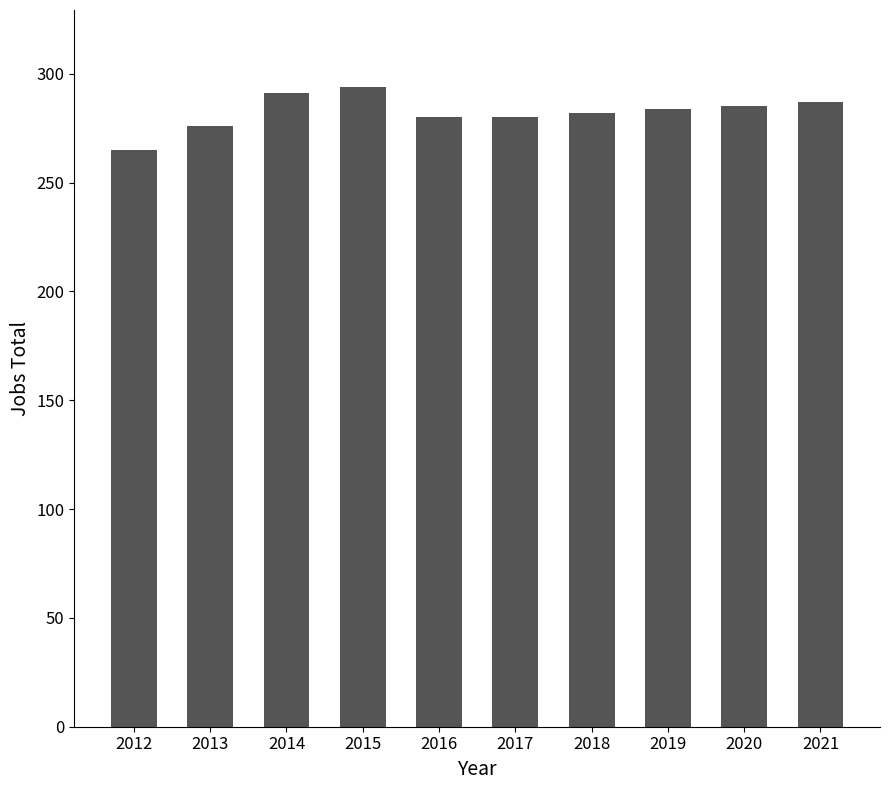

What is the difference between the values at 2015 and 2017?

14